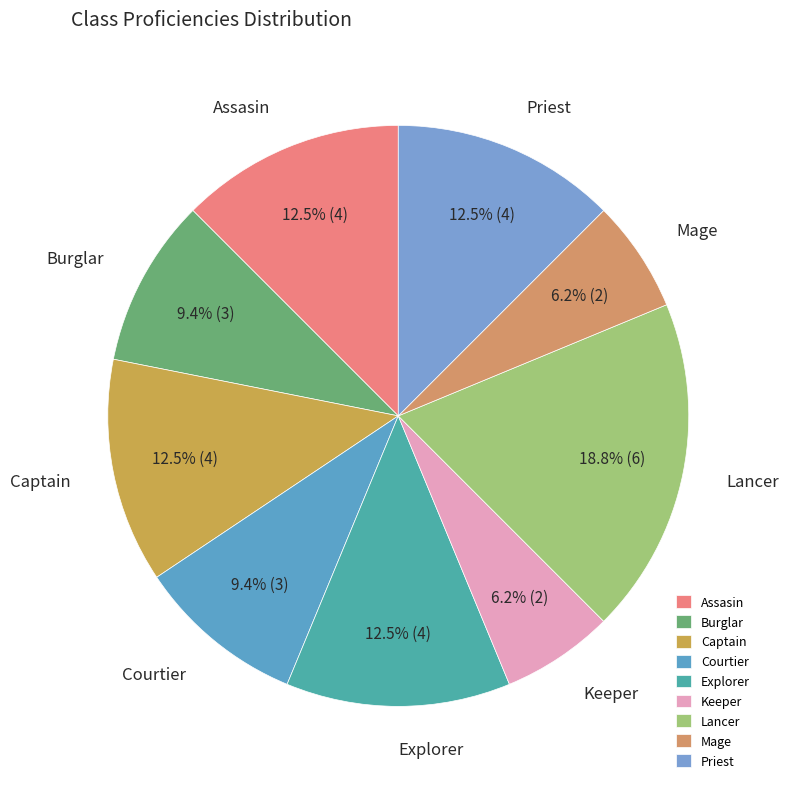

What percentage is the Lancer slice, to the nearest percent?

19%